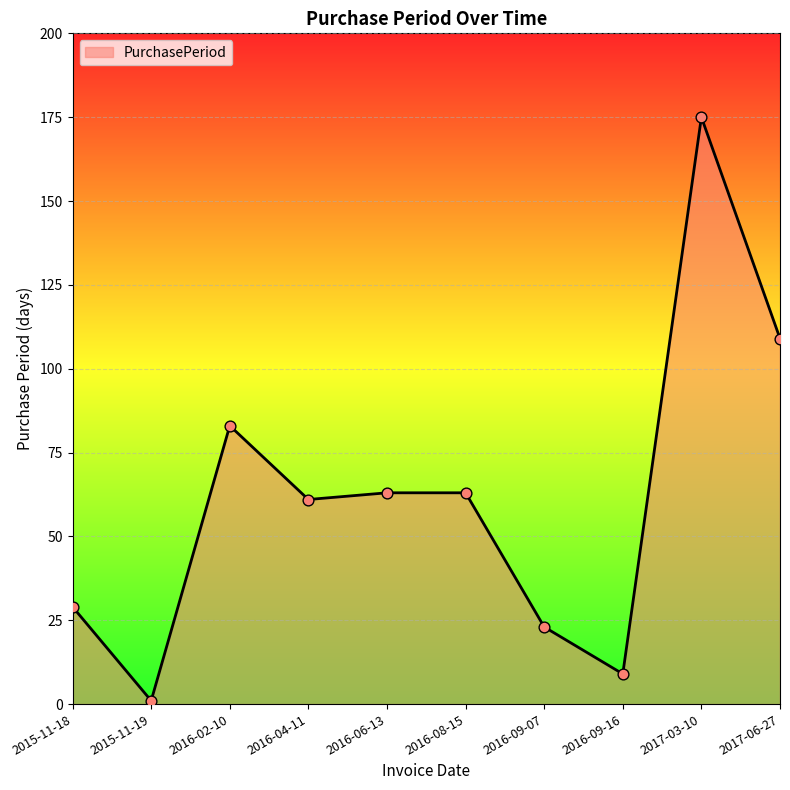

Which has a higher value, 2016-09-07 or 2016-04-11?

2016-04-11